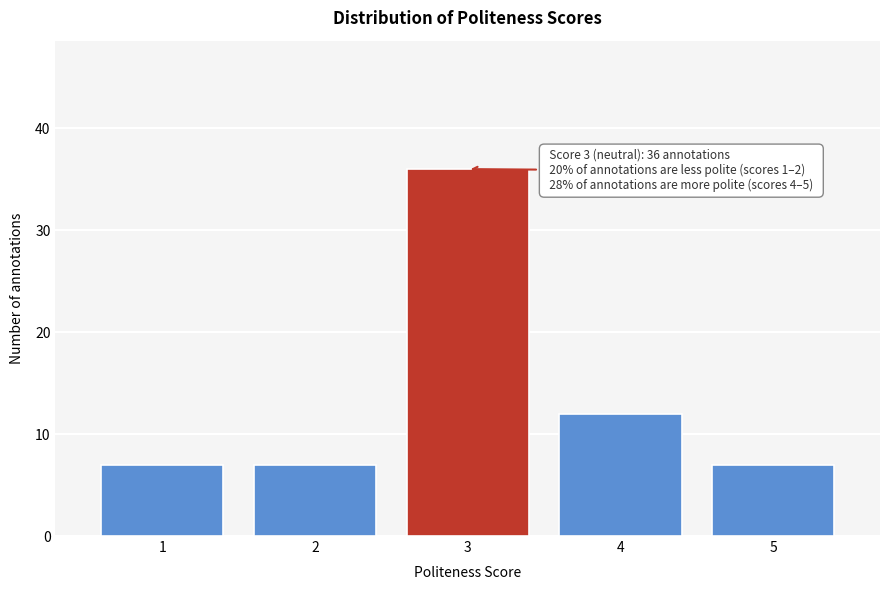

Reading left to right, what are all the values shown in this chart?

7	7	36	12	7